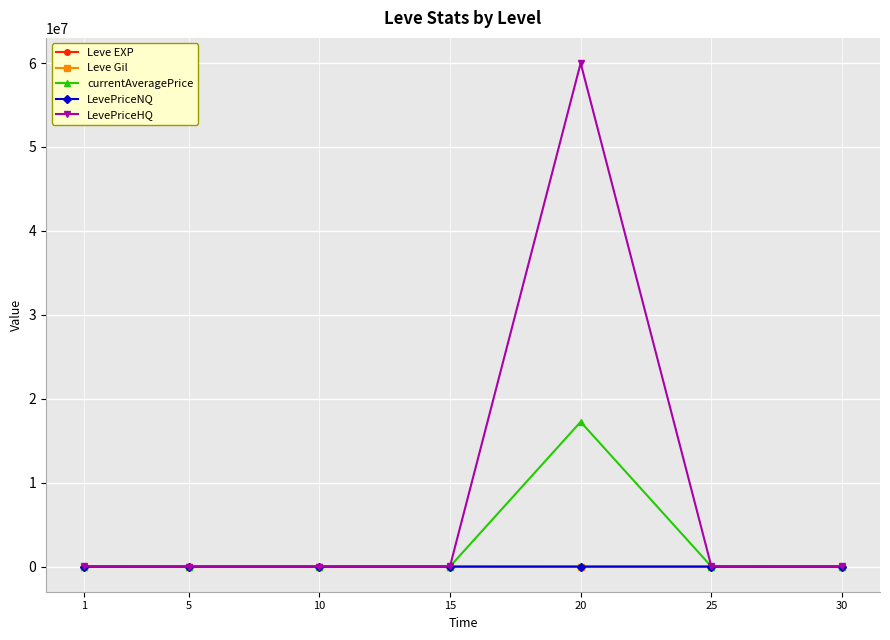

Is the value of Leve EXP at 15 greater than the value of currentAveragePrice at 20?

No